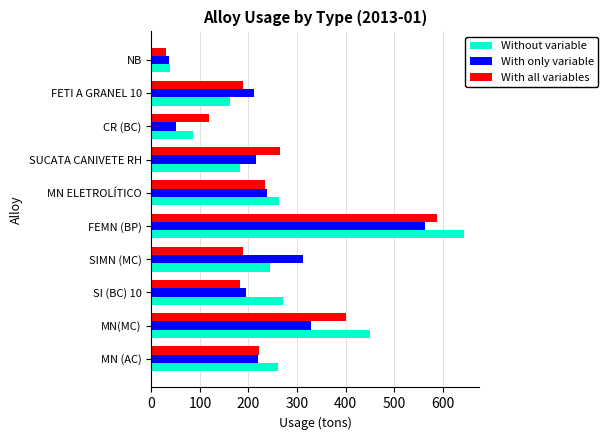

Which label corresponds to the largest value in the chart?

FEMN (BP)